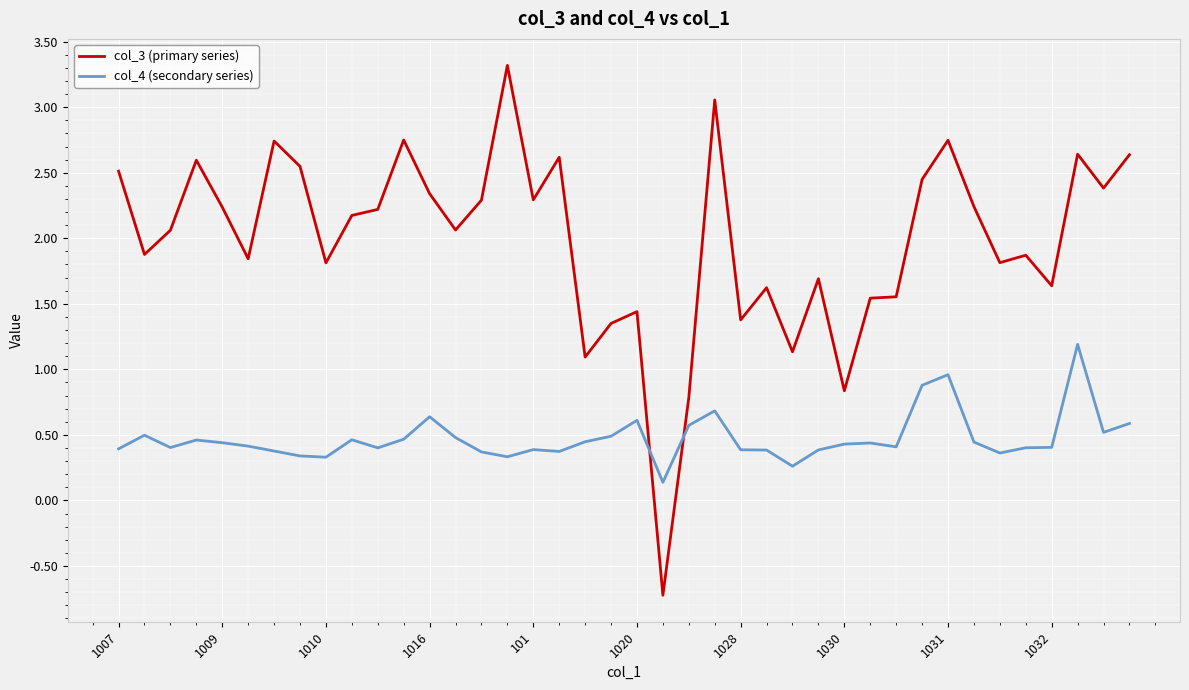

List the series in order of their overall mean, highest first.

col_3 (primary series), col_4 (secondary series)